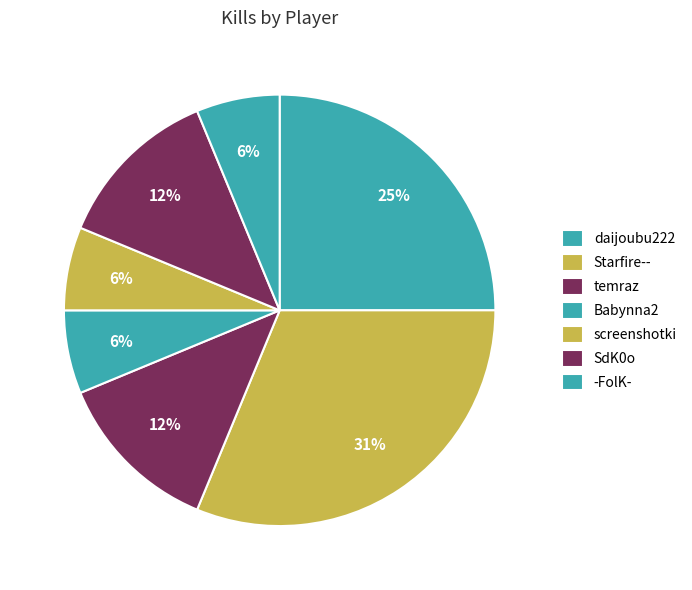

Which slice is the smallest?

Babynna2